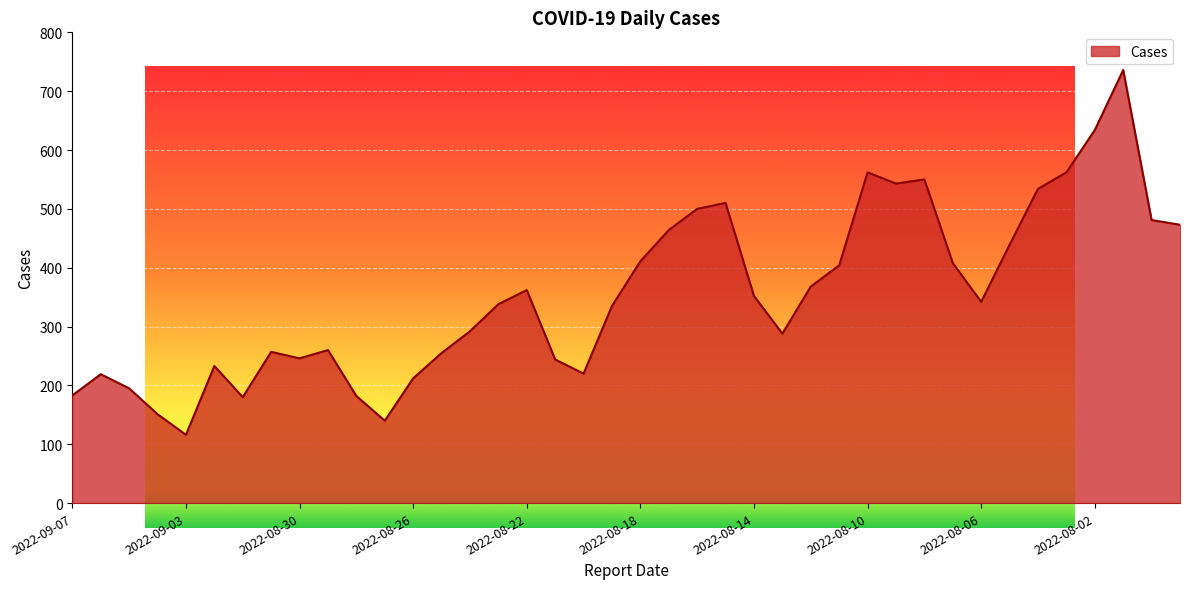

What is the minimum value shown in the chart?

116